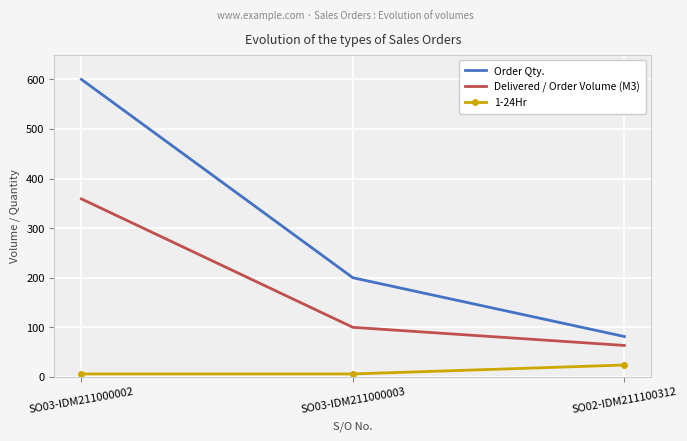

Which category has the highest value in the Order Qty. series?

SO03-IDM211000002